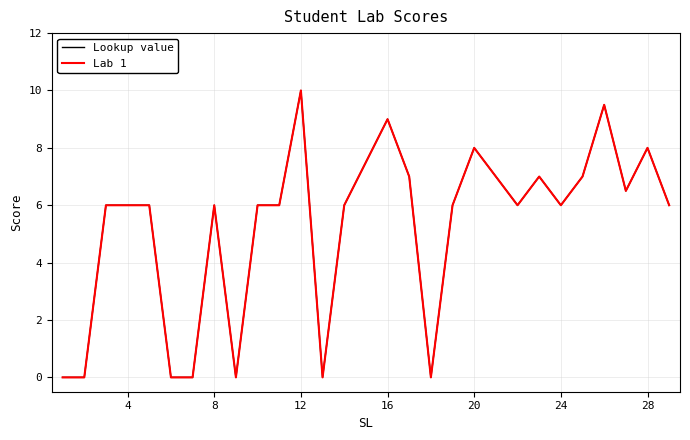

Does the chart have visible grid lines?

Yes